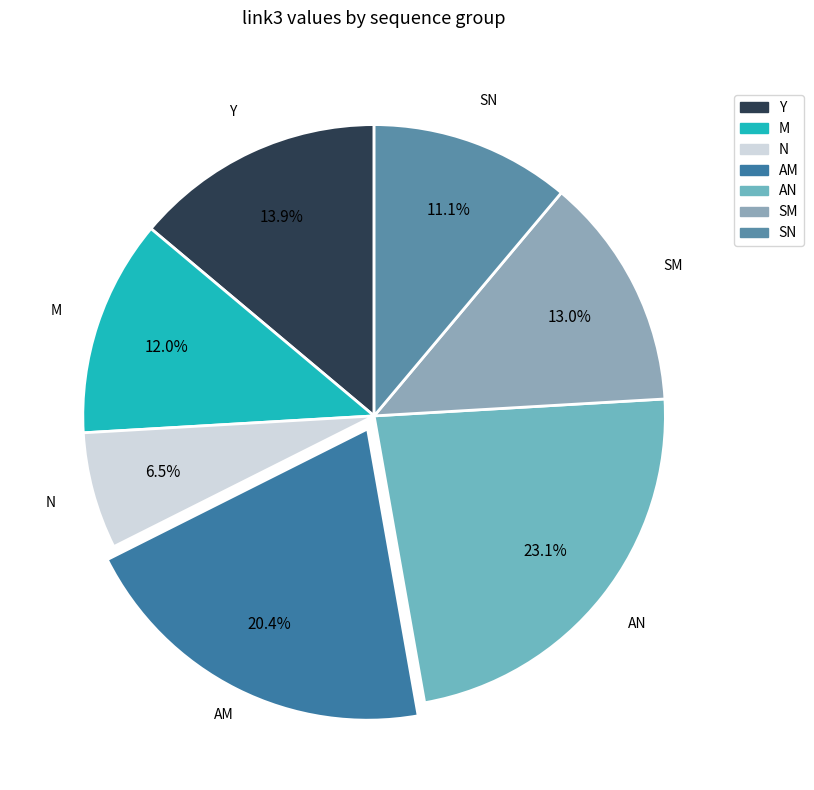

Between AN and AM, which is larger?

AN